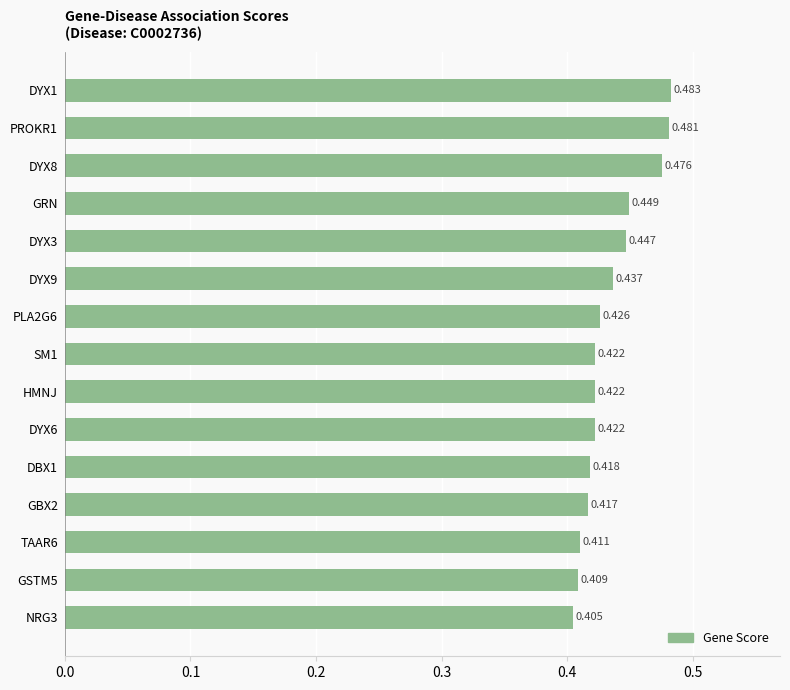

Which has a higher value, NRG3 or HMNJ?

HMNJ